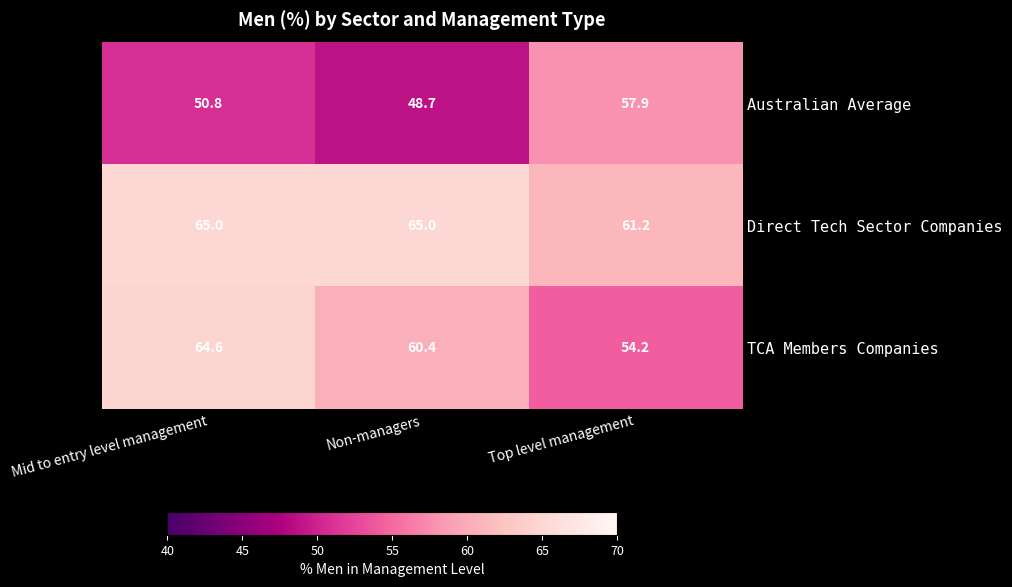

Count the number of data series in this chart.

3